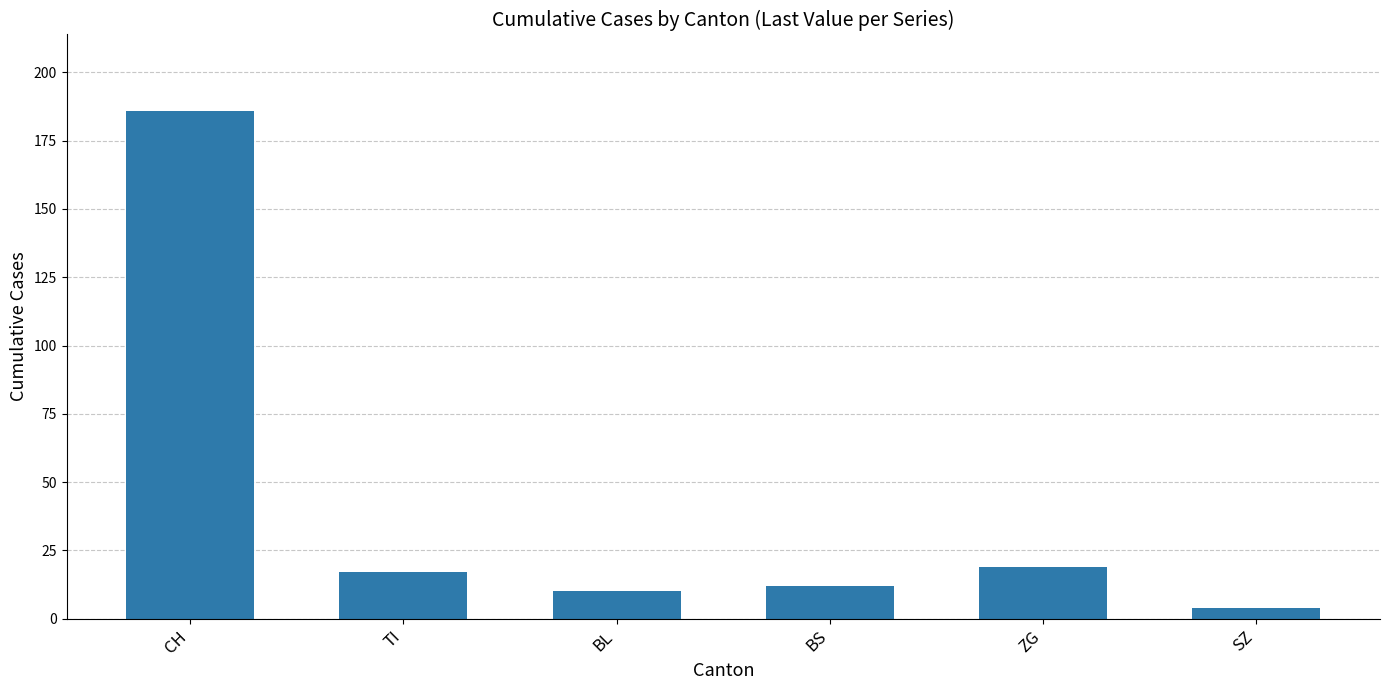

At which label does the data first exceed 17?

CH